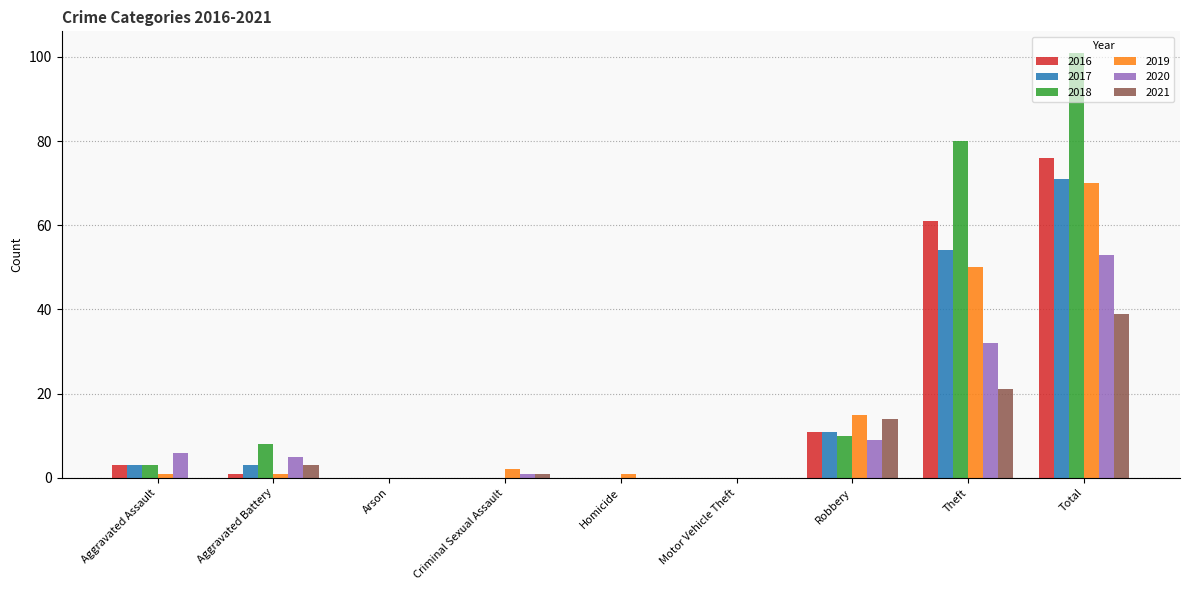

At which category is the sum across all series the highest?

Total